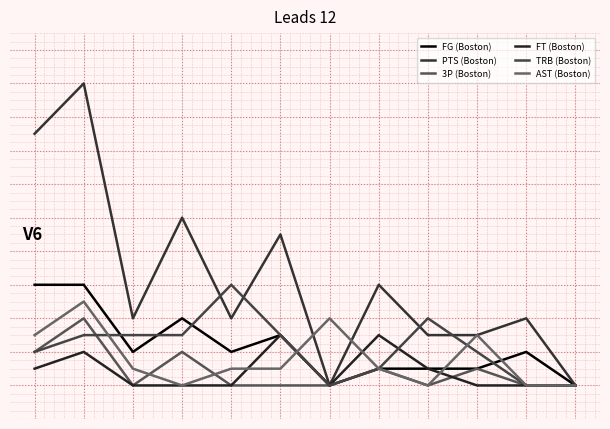

Is this an area chart (filled region under the line)?

No